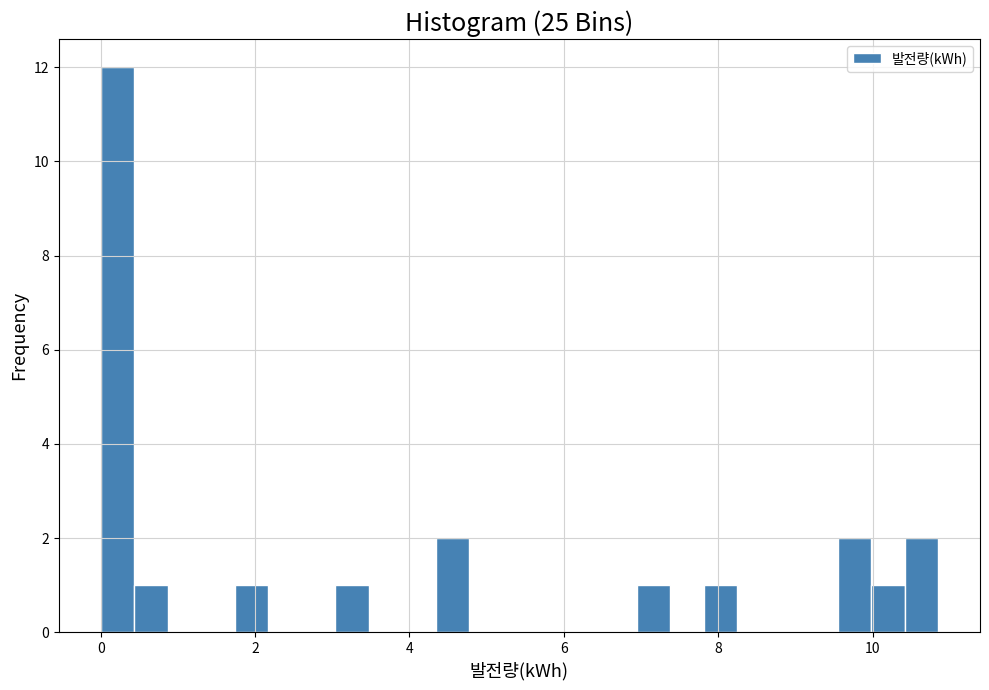

Around what value on the x-axis is the tallest bar? Give the approximate position of its centre, as read against the axis.

0.2